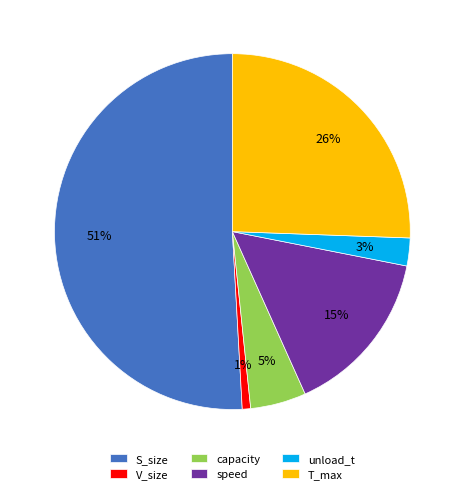

Is the sum of V_size and unload_t greater than half?

No